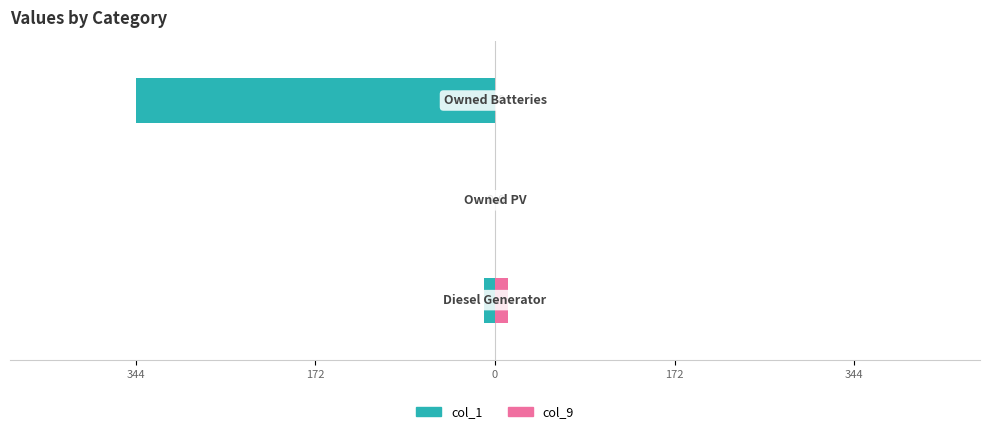

The col_9 series shows -7 at 0. True or false?

False